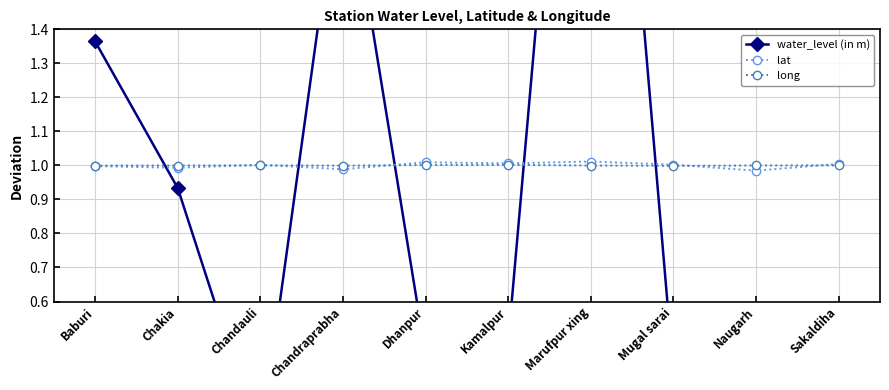

How many lines are shown in the chart?

3